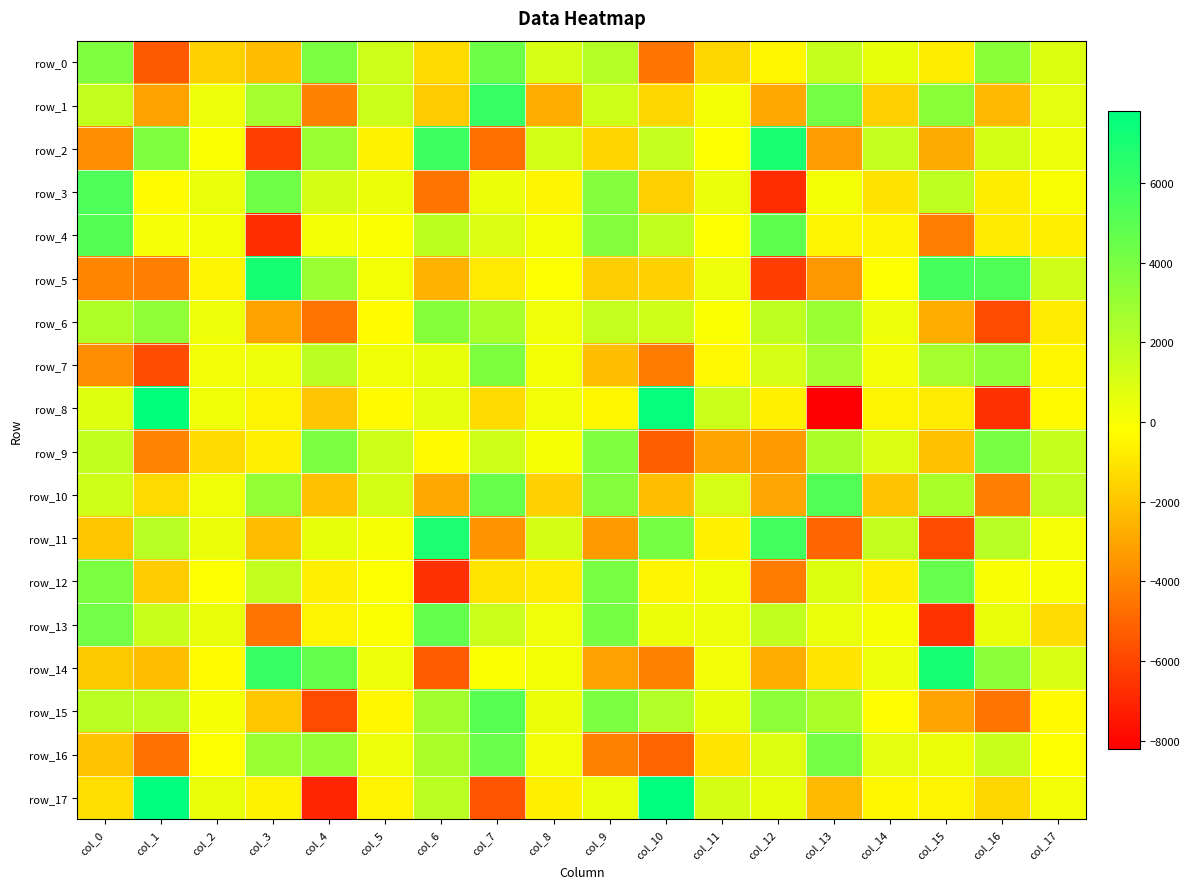

What is the sum of all row_4 values?

4897.5